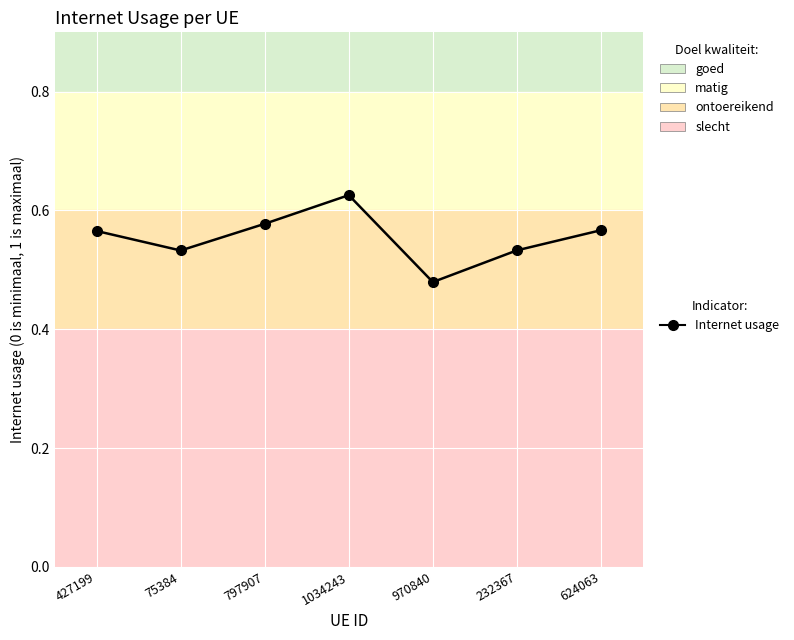

What is the average value?

0.6